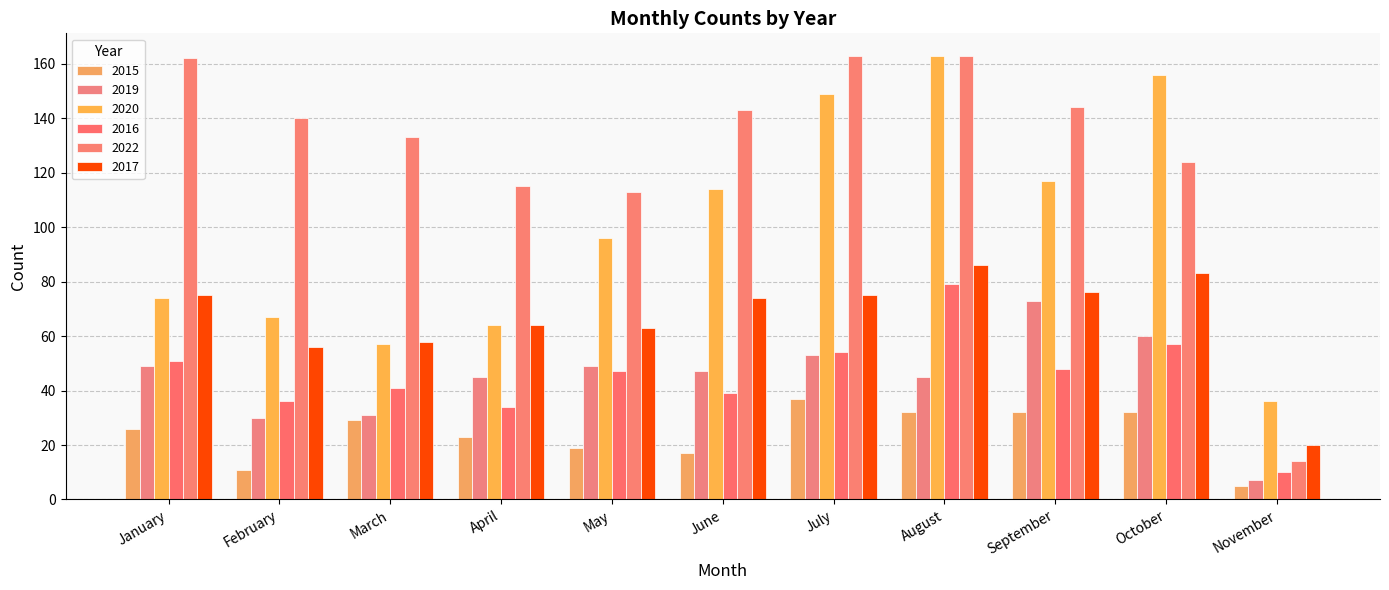

How many distinct data groups are displayed?

6